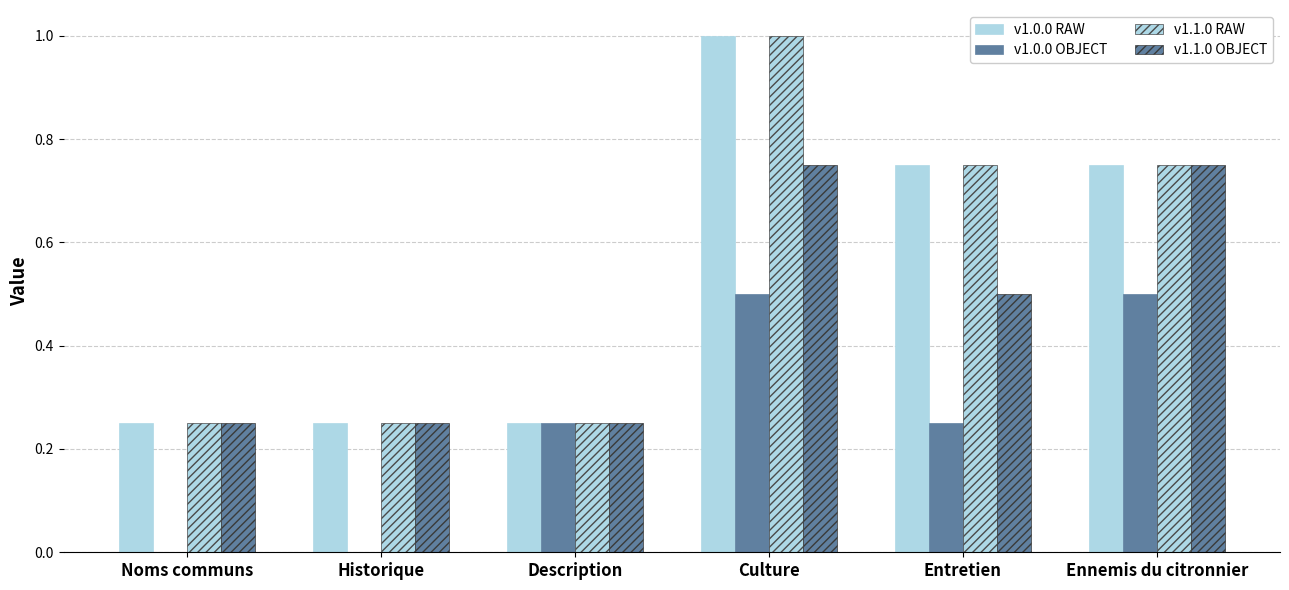

How many distinct data groups are displayed?

4